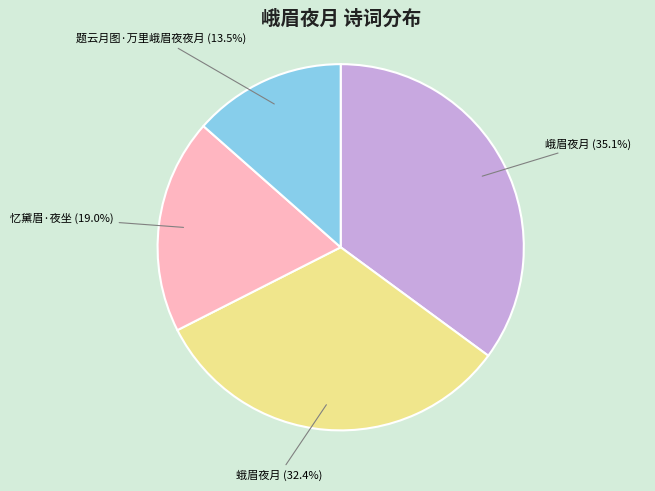

Which category has the biggest portion of the pie?

峨眉夜月